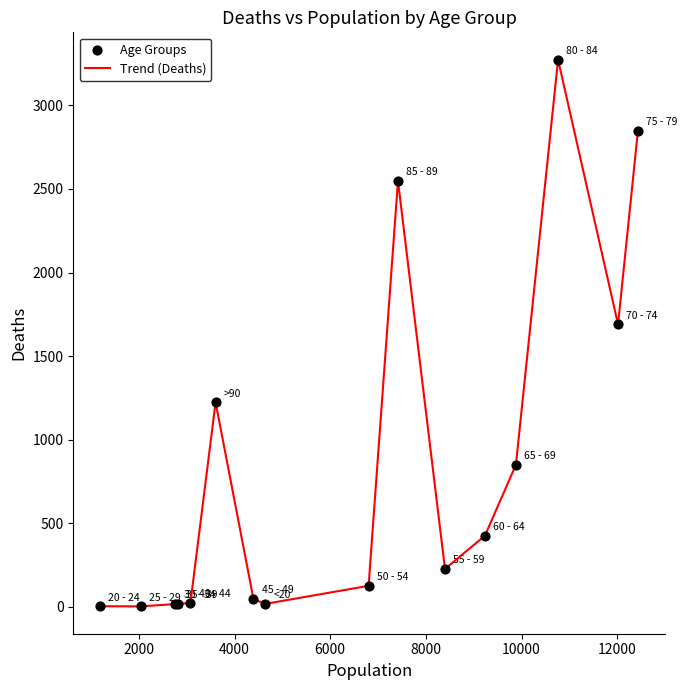

What is the greatest value displayed?

3273